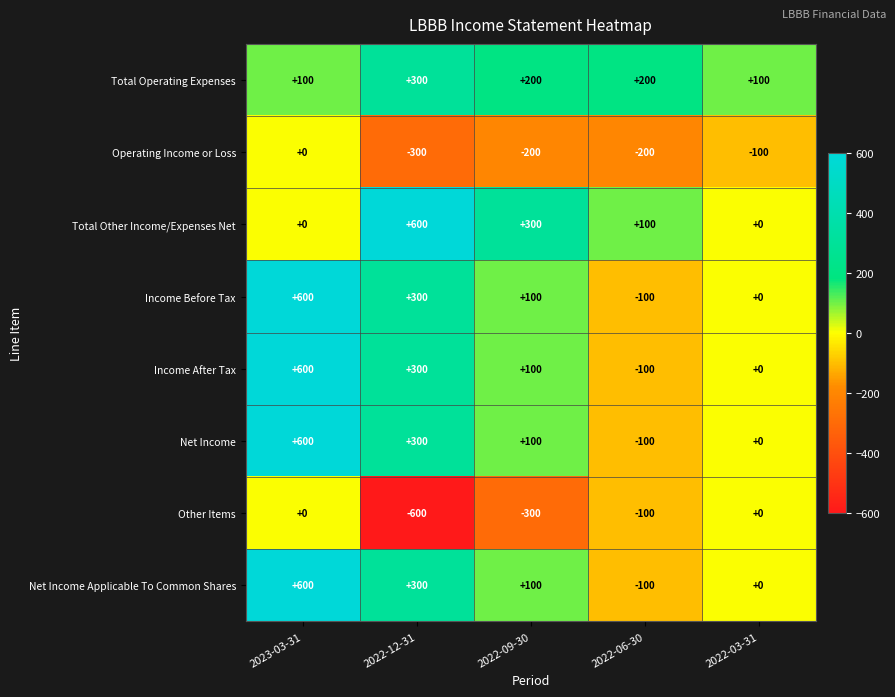

What is the lowest value of the Total Operating Expenses series?

100